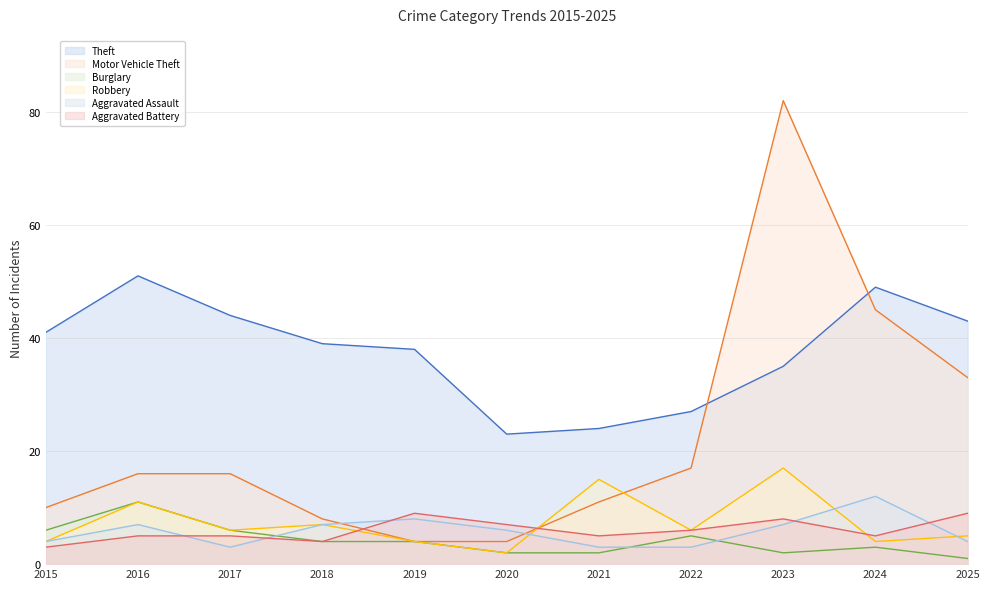

Where is Aggravated Battery nearest to the value 6?

2022